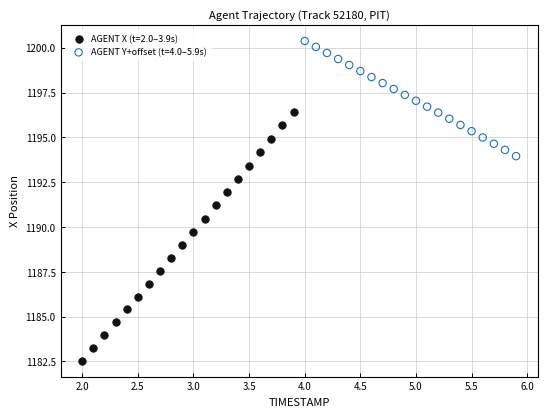

Which series has the largest Y range (max minus min)?

AGENT X (t=2.0–3.9s)